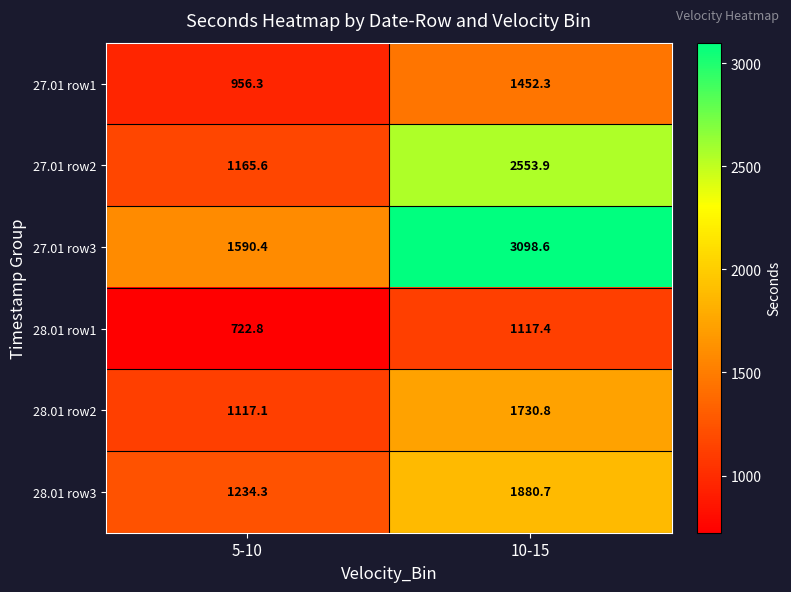

The 27.01 row3 series shows 1590.4 at 5-10. True or false?

True